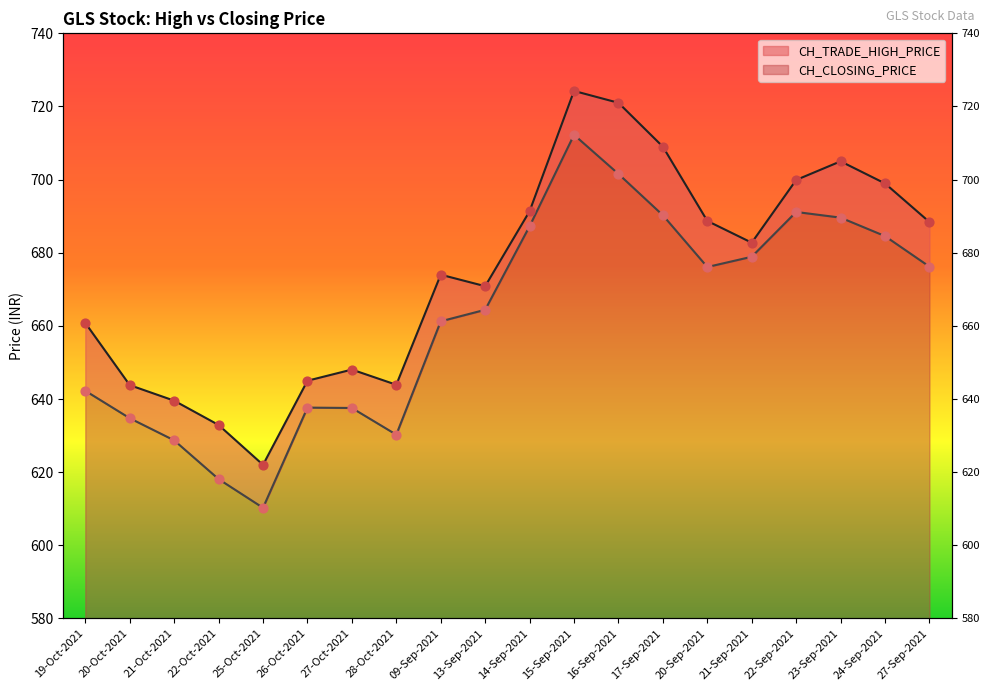

What are all the series names shown in the legend?

CH_TRADE_HIGH_PRICE, CH_CLOSING_PRICE